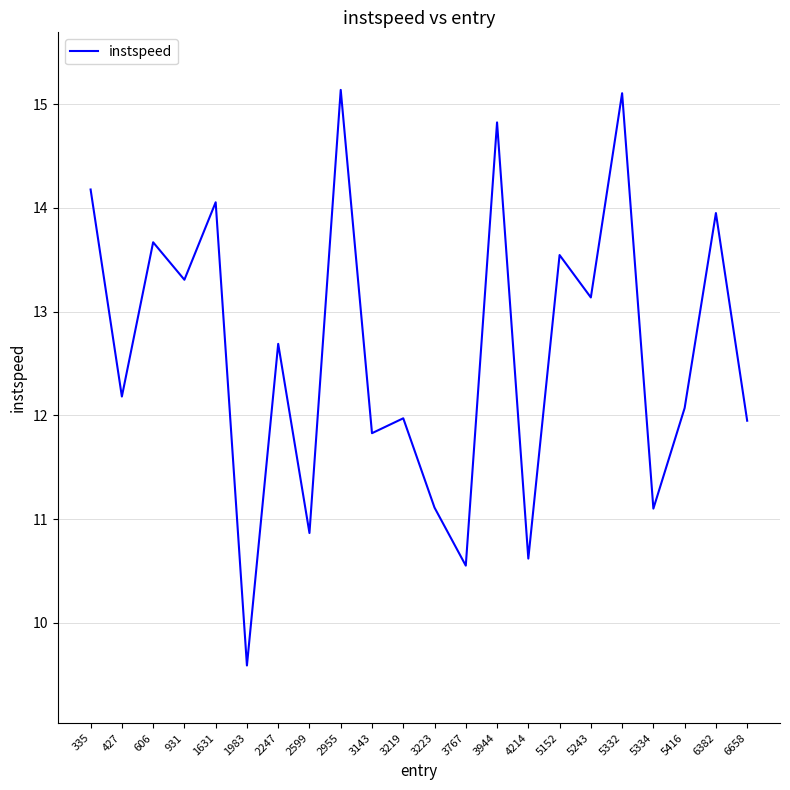

Which has a higher value, 2955 or 335?

2955